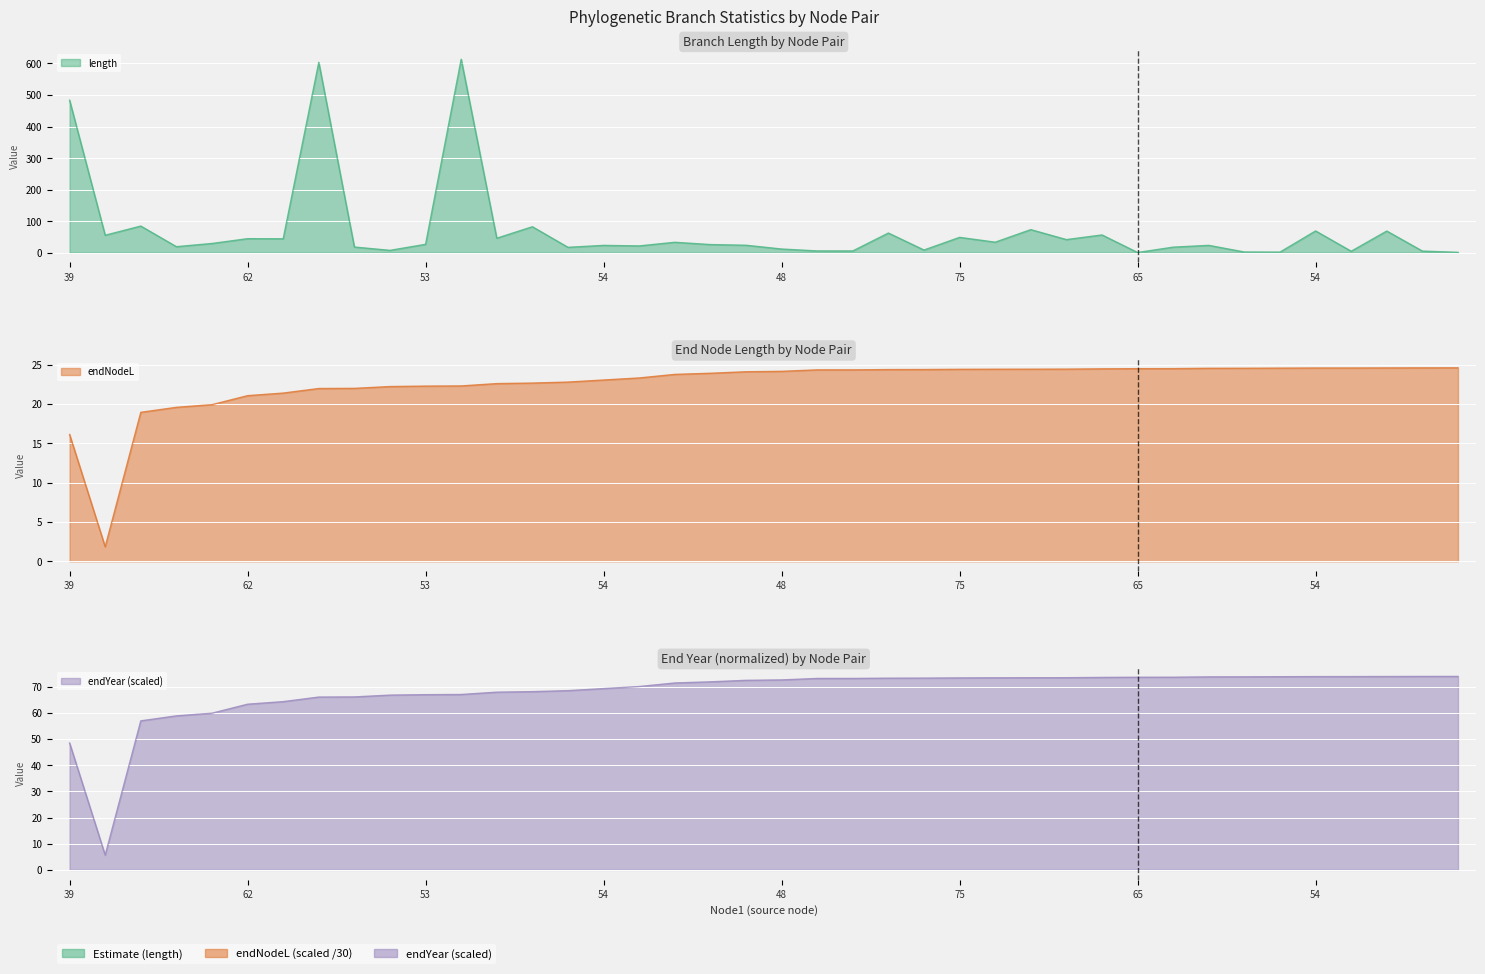

How many data points does each series have?

40